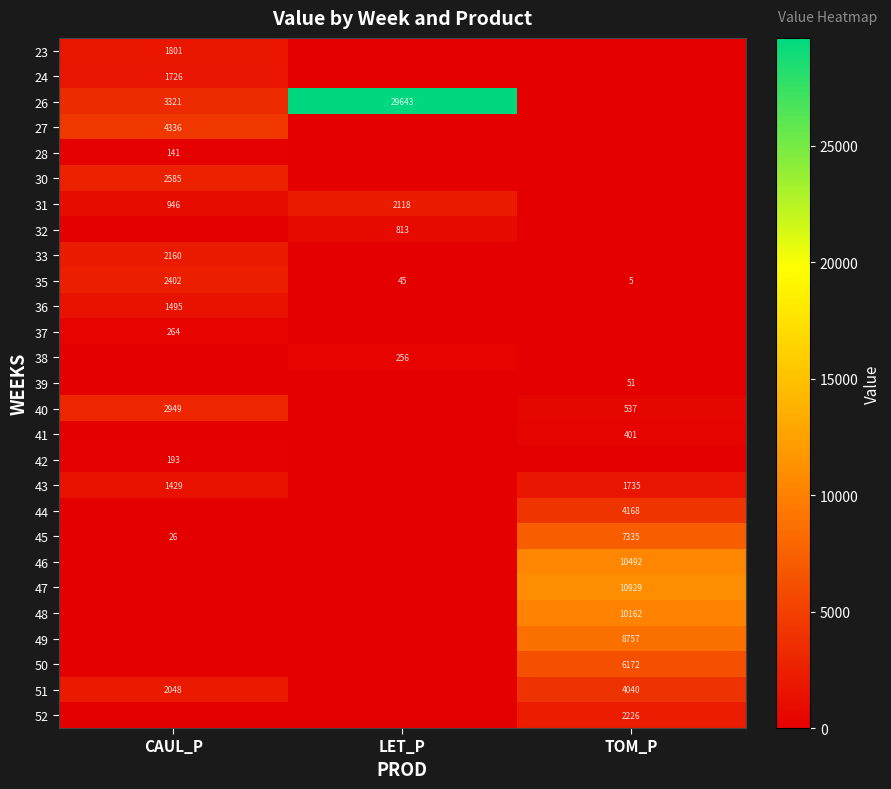

Is the value of 46 at TOM_P greater than the value of 33 at CAUL_P?

Yes